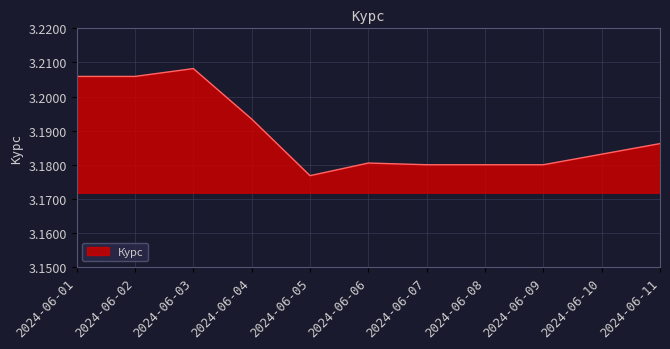

Count the values in the range 3 to 4.

11